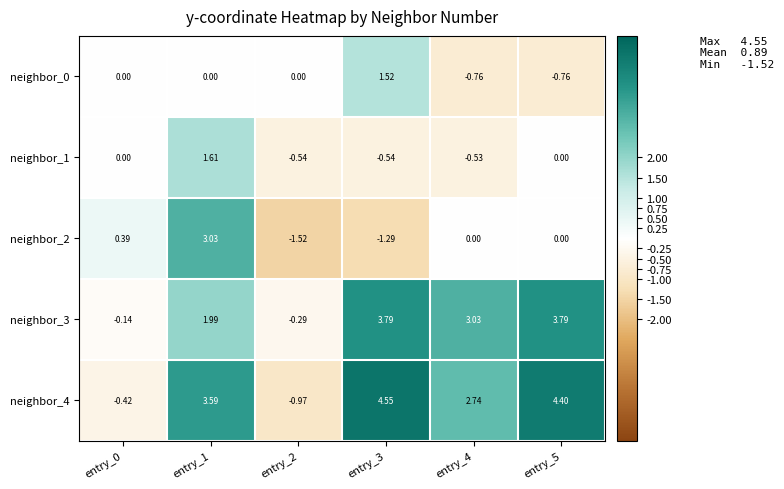

Reading right to left, list all the values displayed in this chart.

neighbor_0: entry_5=-0.8	entry_4=-0.8	entry_3=1.5	entry_2=0.0	entry_1=0.0	entry_0=0.0
neighbor_1: entry_5=0.0	entry_4=-0.5	entry_3=-0.5	entry_2=-0.5	entry_1=1.6	entry_0=0.0
neighbor_2: entry_5=0.0	entry_4=0.0	entry_3=-1.3	entry_2=-1.5	entry_1=3.0	entry_0=0.4
neighbor_3: entry_5=3.8	entry_4=3.0	entry_3=3.8	entry_2=-0.3	entry_1=2.0	entry_0=-0.1
neighbor_4: entry_5=4.4	entry_4=2.7	entry_3=4.5	entry_2=-1.0	entry_1=3.6	entry_0=-0.4